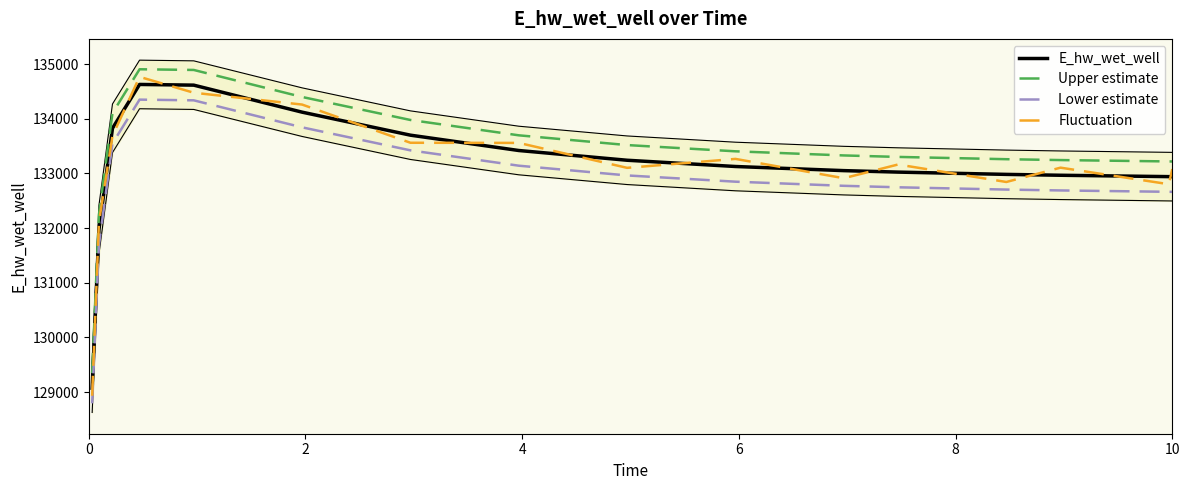

True or false: Lower estimate has more than 2 interior local peaks.

False